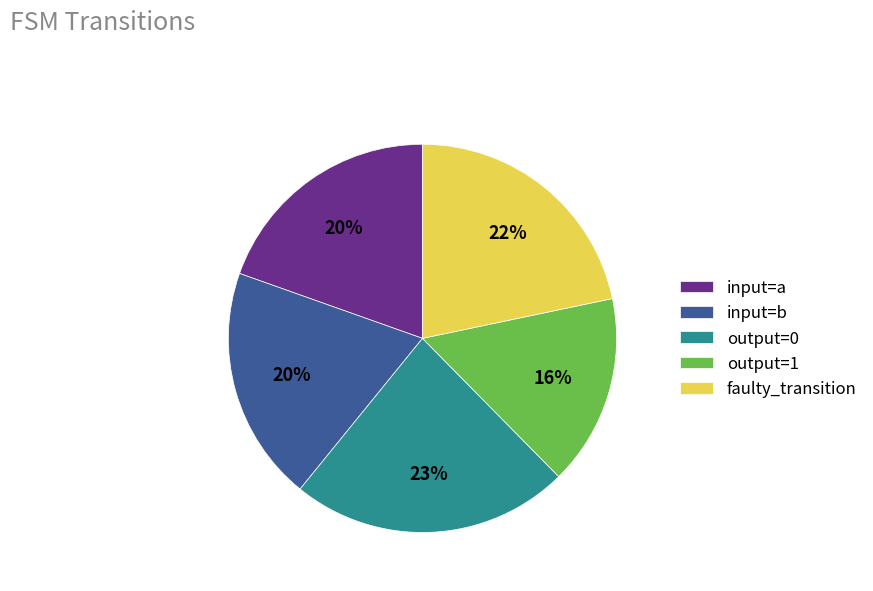

Do input=a and output=0 together represent more than half of the pie?

No